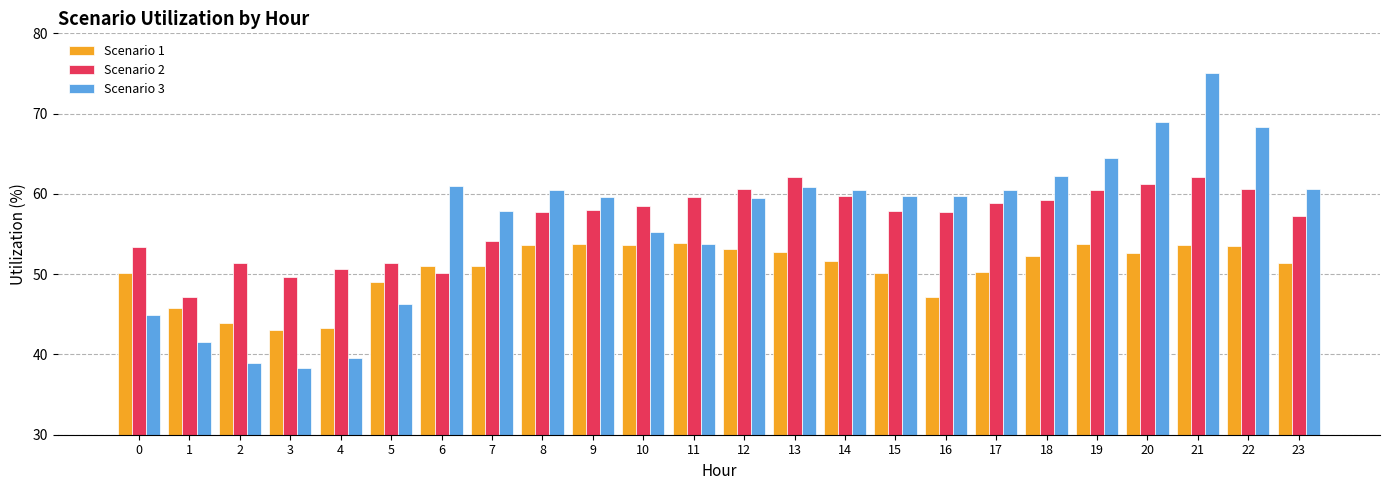

What is the average value of the Scenario 2 series?

56.7